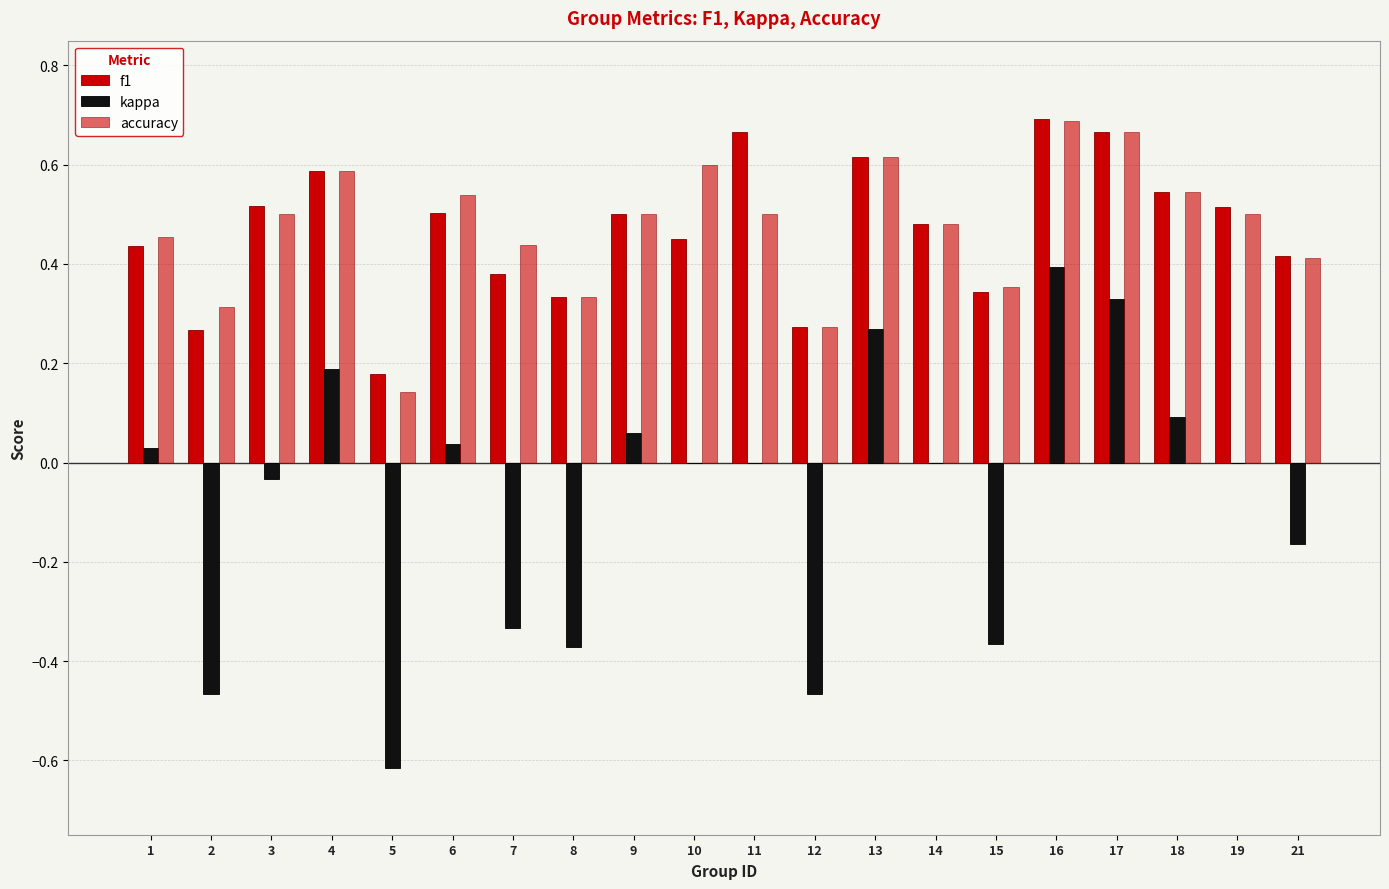

What is the total value across all series at 21?

0.7